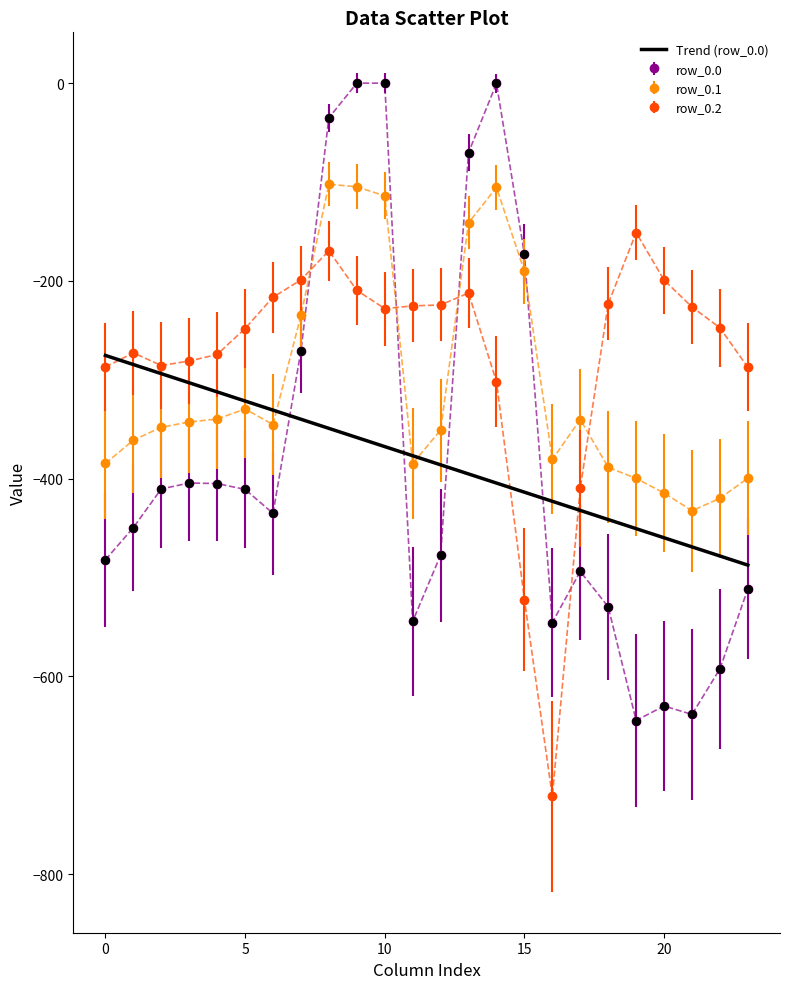

Which series has the largest range (max minus min)?

row_0.0